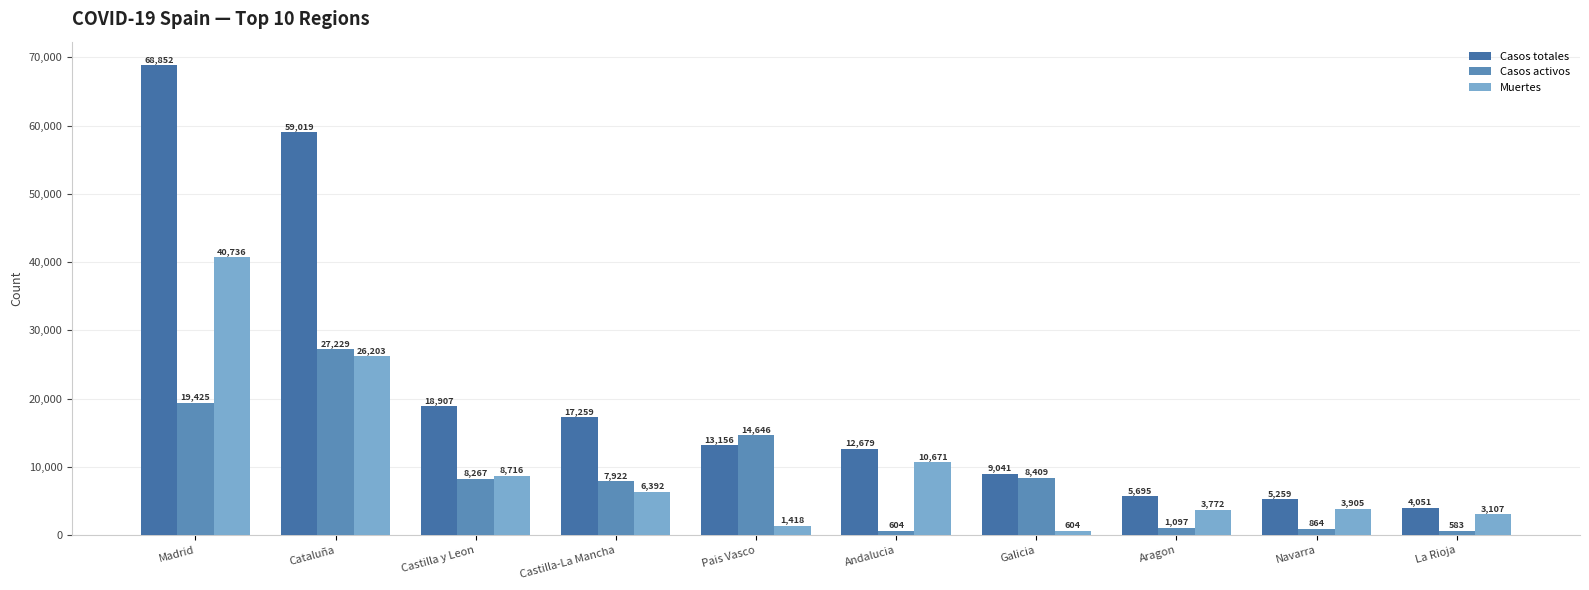

Reading left to right, what are all the values shown in this chart?

Casos totales: Madrid=68852	Cataluña=59019	Castilla y Leon=18907	Castilla-La Mancha=17259	Pais Vasco=13156	Andalucia=12679	Galicia=9041	Aragon=5695	Navarra=5259	La Rioja=4051
Casos activos: Madrid=19425	Cataluña=27229	Castilla y Leon=8267	Castilla-La Mancha=7922	Pais Vasco=14646	Andalucia=604	Galicia=8409	Aragon=1097	Navarra=864	La Rioja=583
Muertes: Madrid=40736	Cataluña=26203	Castilla y Leon=8716	Castilla-La Mancha=6392	Pais Vasco=1418	Andalucia=10671	Galicia=604	Aragon=3772	Navarra=3905	La Rioja=3107